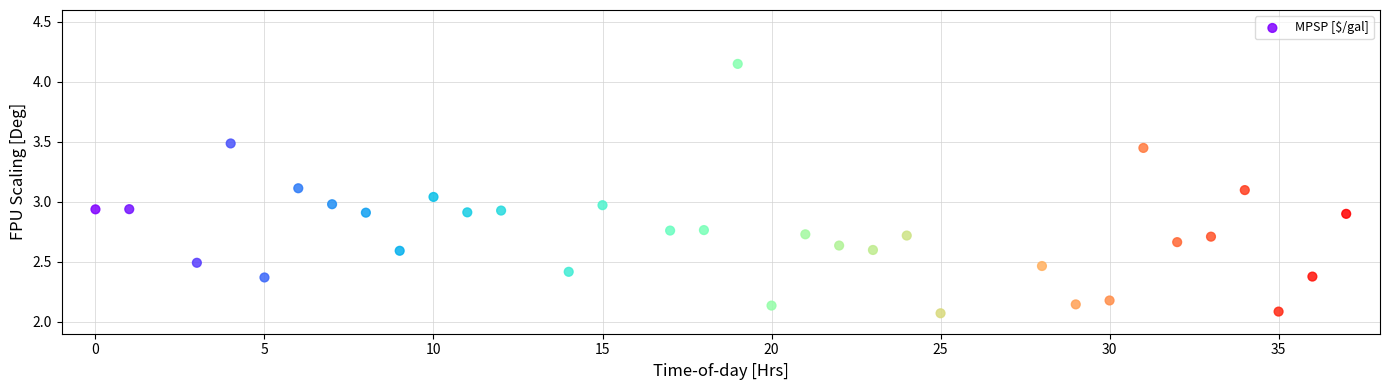

What is the range of X values (max minus min)?

37.0